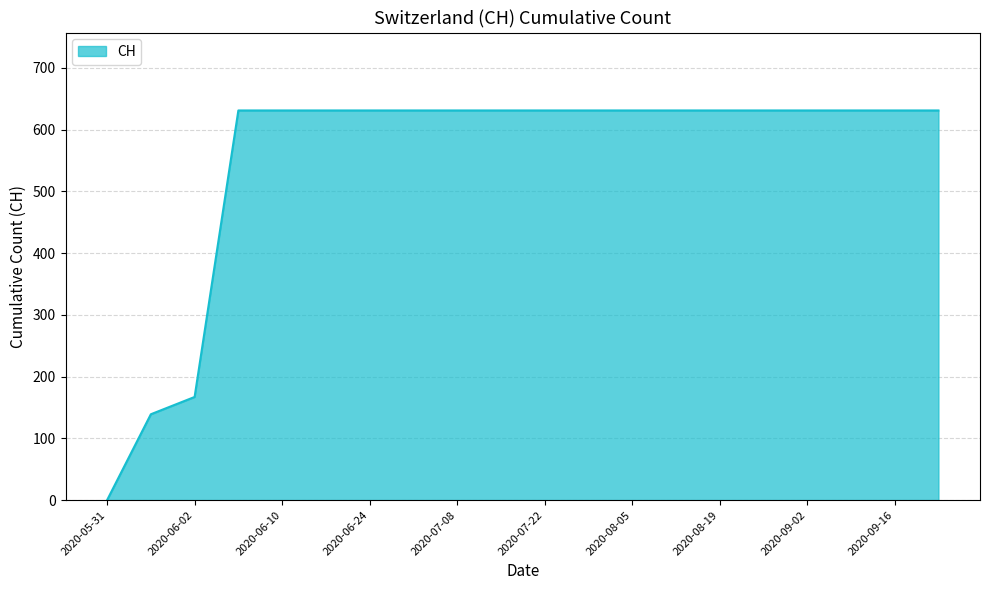

How many series are shown in this chart?

1